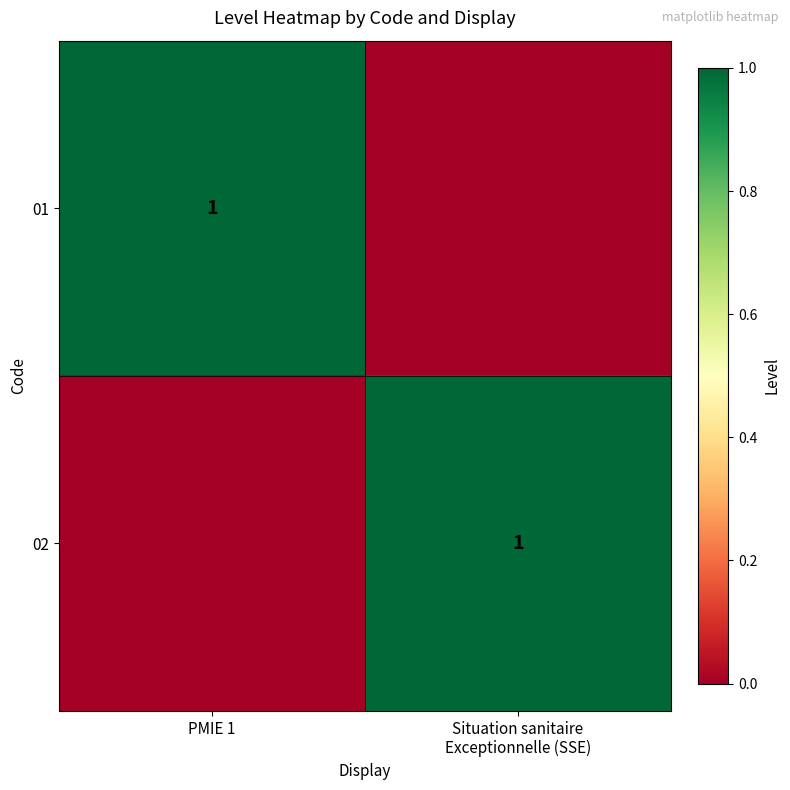

What is the spread (max minus min) of values at PMIE 1?

1